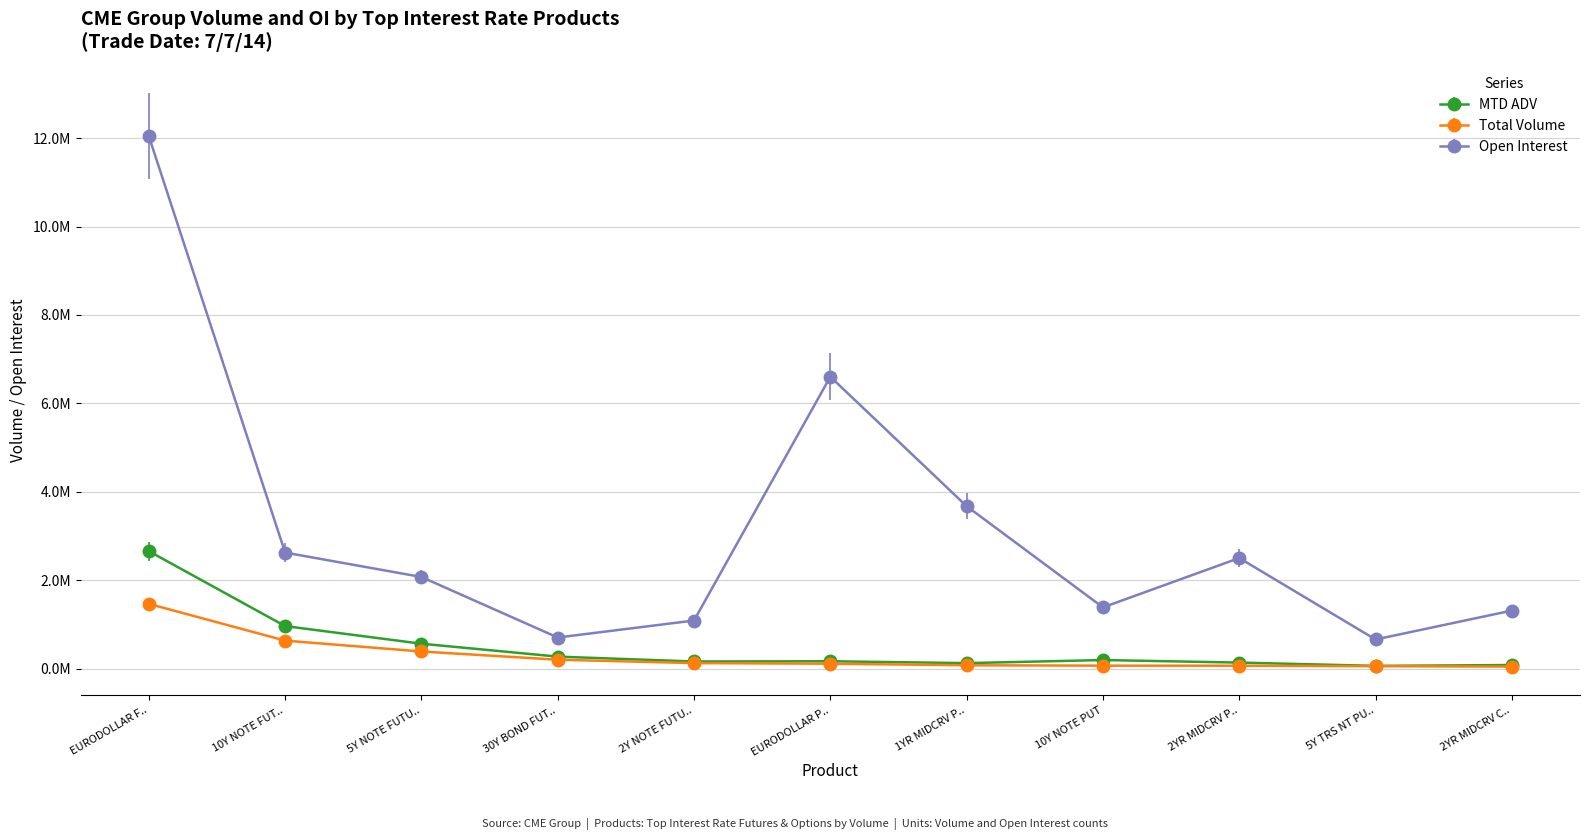

Does the chart display data point markers on the line(s)?

Yes